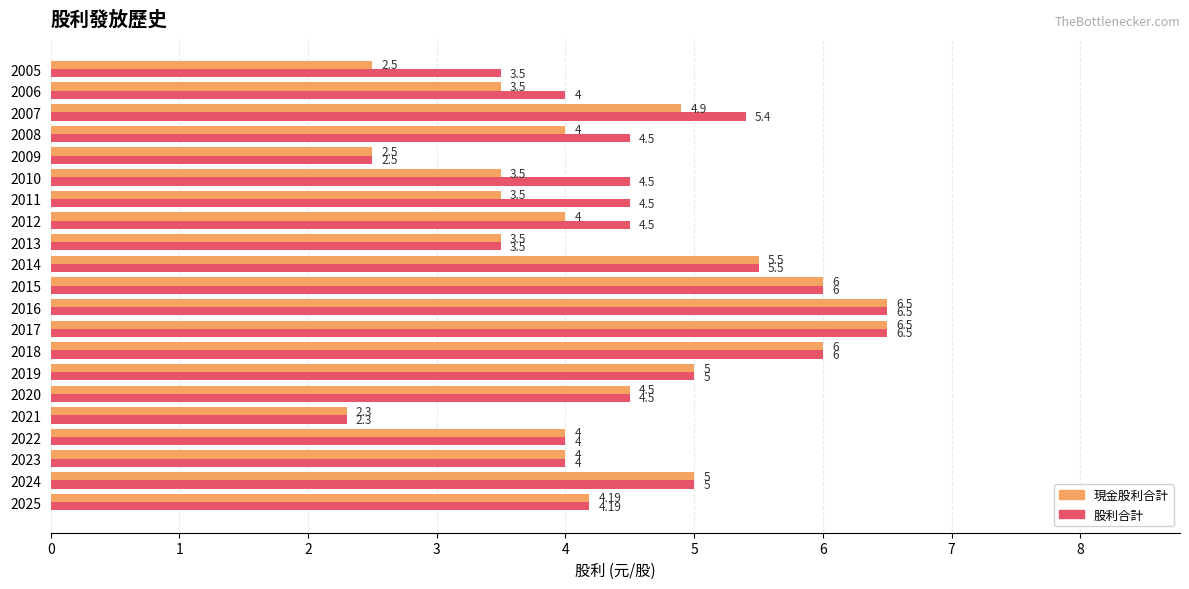

What is the average value of the 現金股利合計 series?

4.4